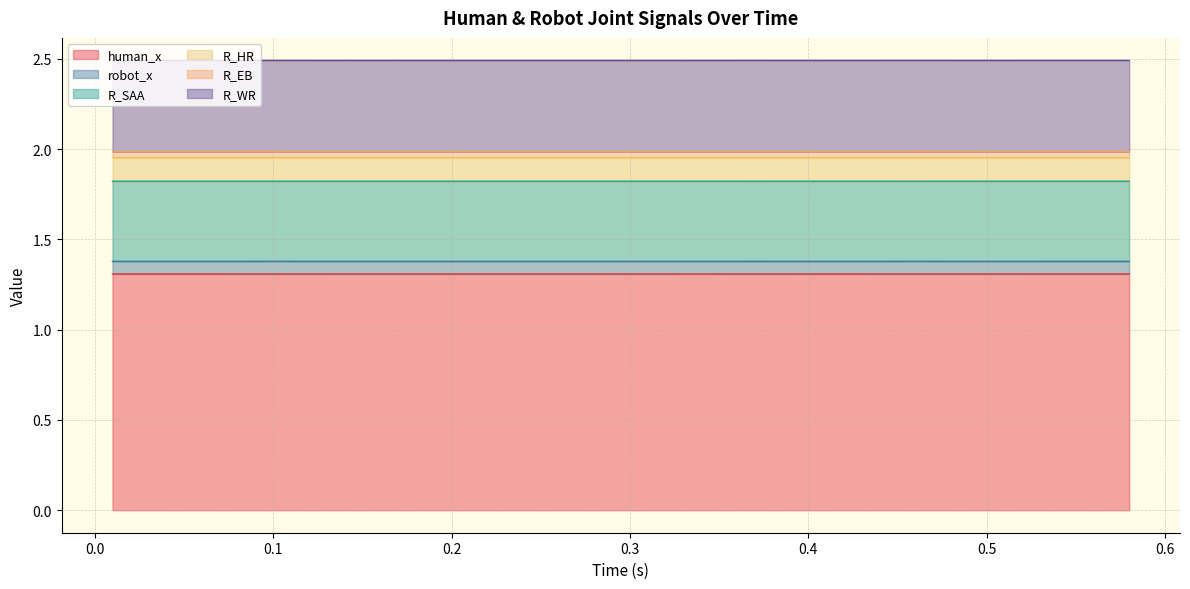

What is the value of the R_WR point at the 2nd from the left?

0.5